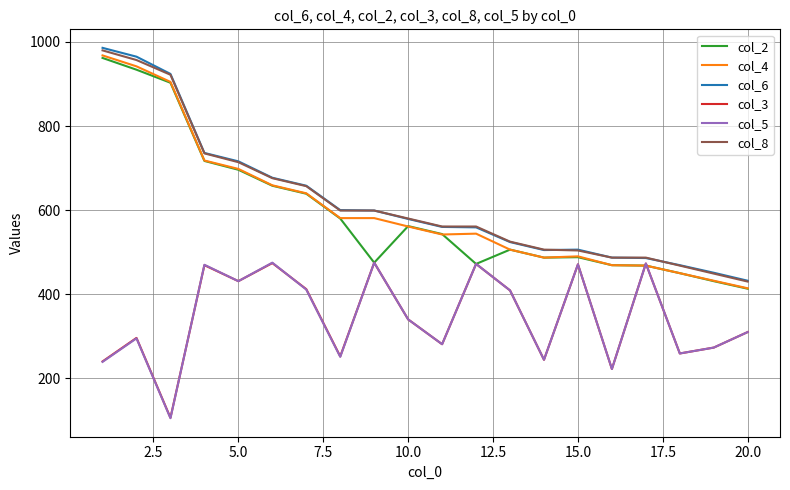

What is the greatest value displayed?

986